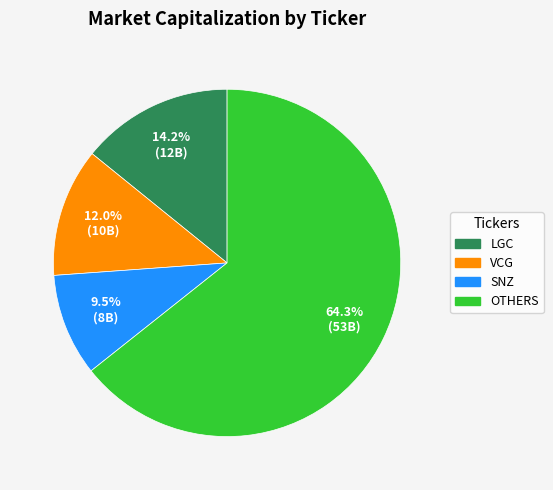

Which has a higher value, OTHERS or LGC?

OTHERS